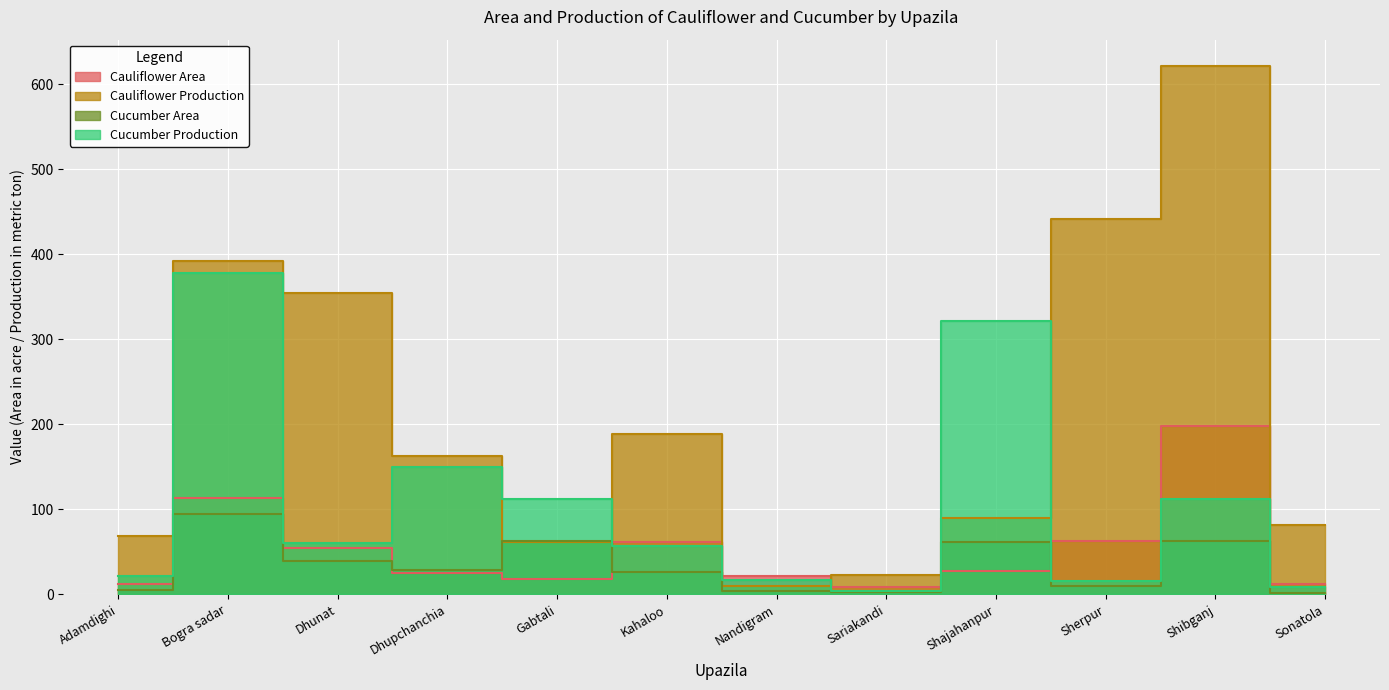

What is the sum of all Cauliflower Area values?

615.2